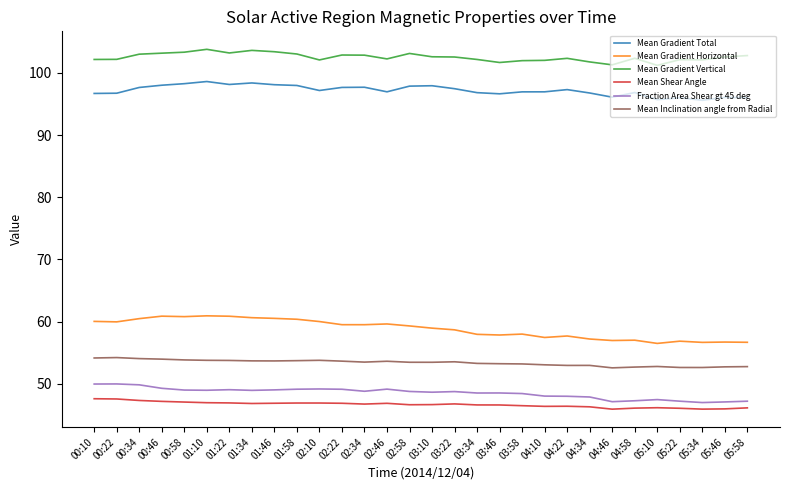

What position from the right is 01:10?

25